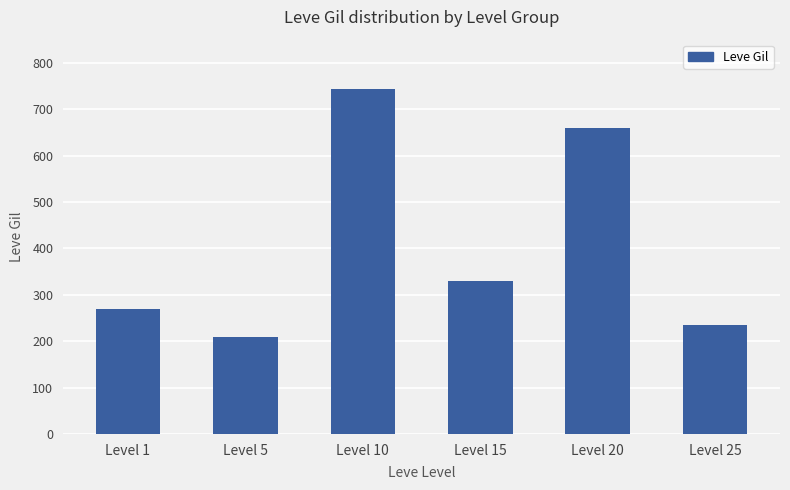

Is it true that the value at Level 20 is 660?

True